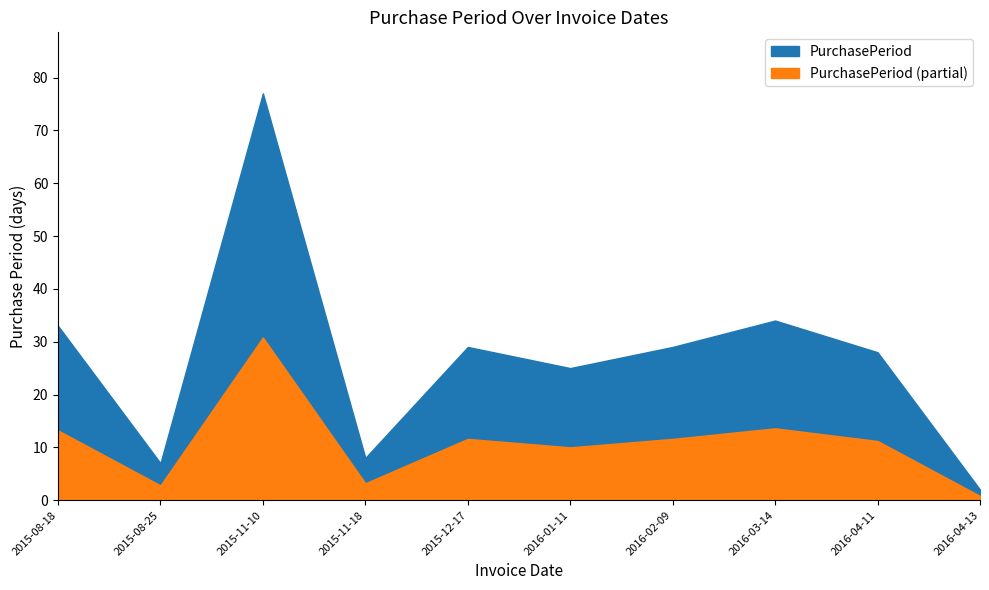

Reading right to left, extract all data points from this chart.

2	28	34	29	25	29	8	77	7	33